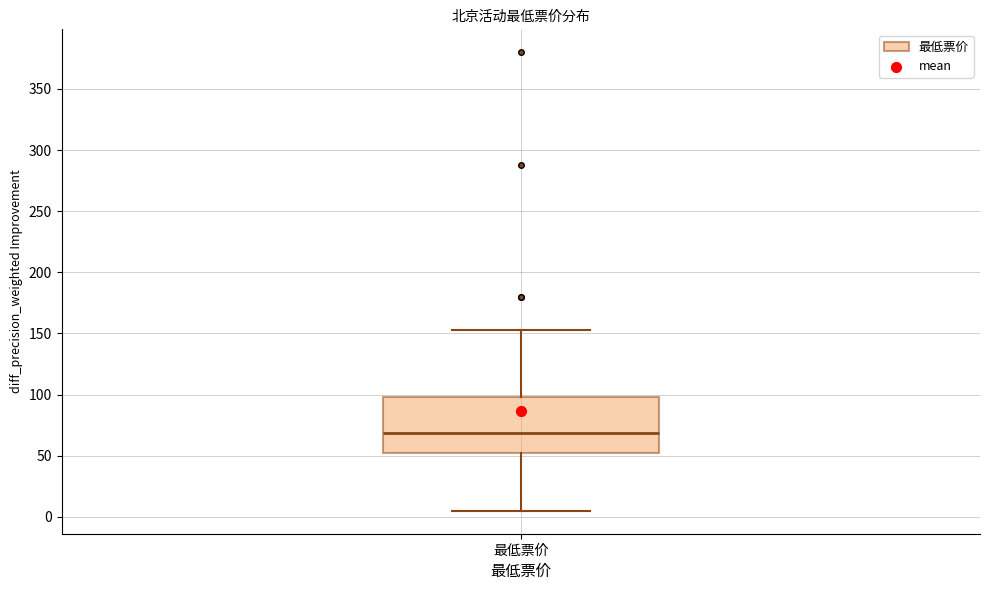

Read this box plot against the y-axis: the position of the median line, the range covered by the box, and the ends of both whiskers. The values are not printed on the chart, so give them approximately, as read against the axis.

median 70, box 50 to 100, whiskers 5 to 155